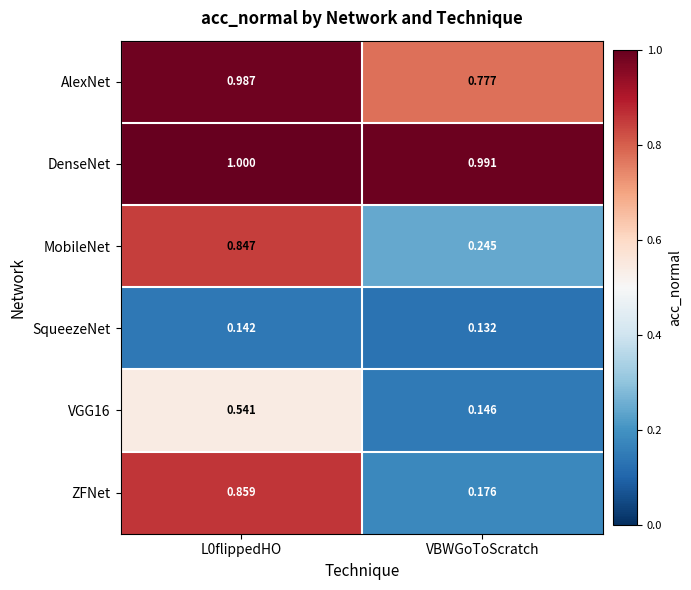

Which category has the lowest value in the MobileNet series?

VBWGoToScratch